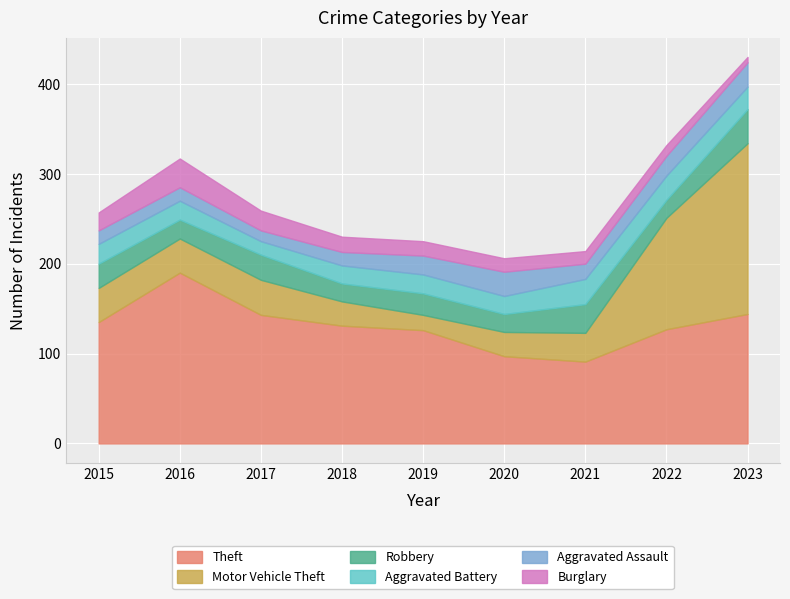

What is the sum of the Aggravated Assault values at 2023 and 2017?

39